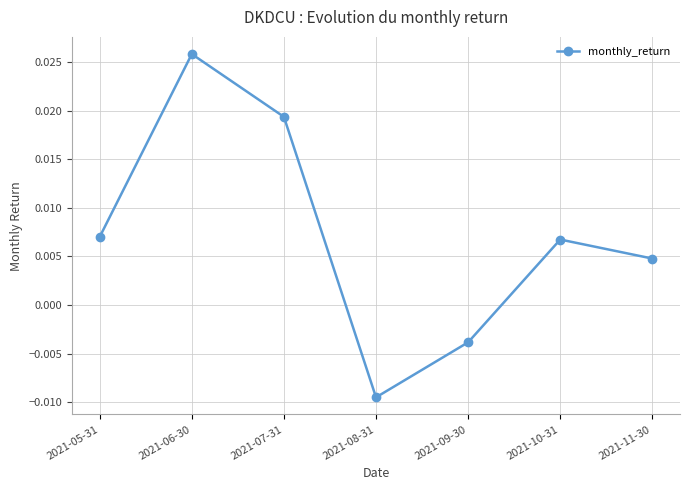

Where is the data nearest to the value 0?

2021-09-30